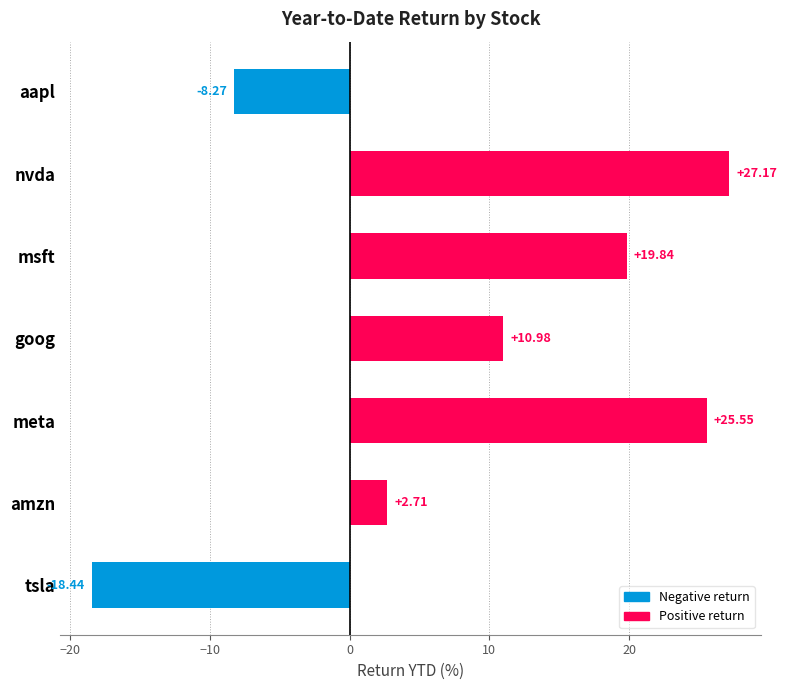

How many categories are shown in the chart?

7